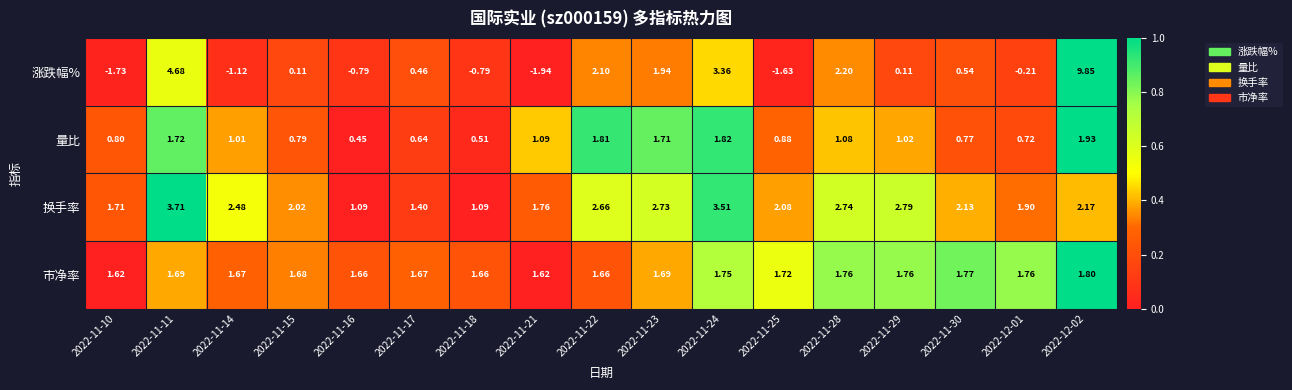

Which series has the largest range (max minus min)?

涨跌幅%